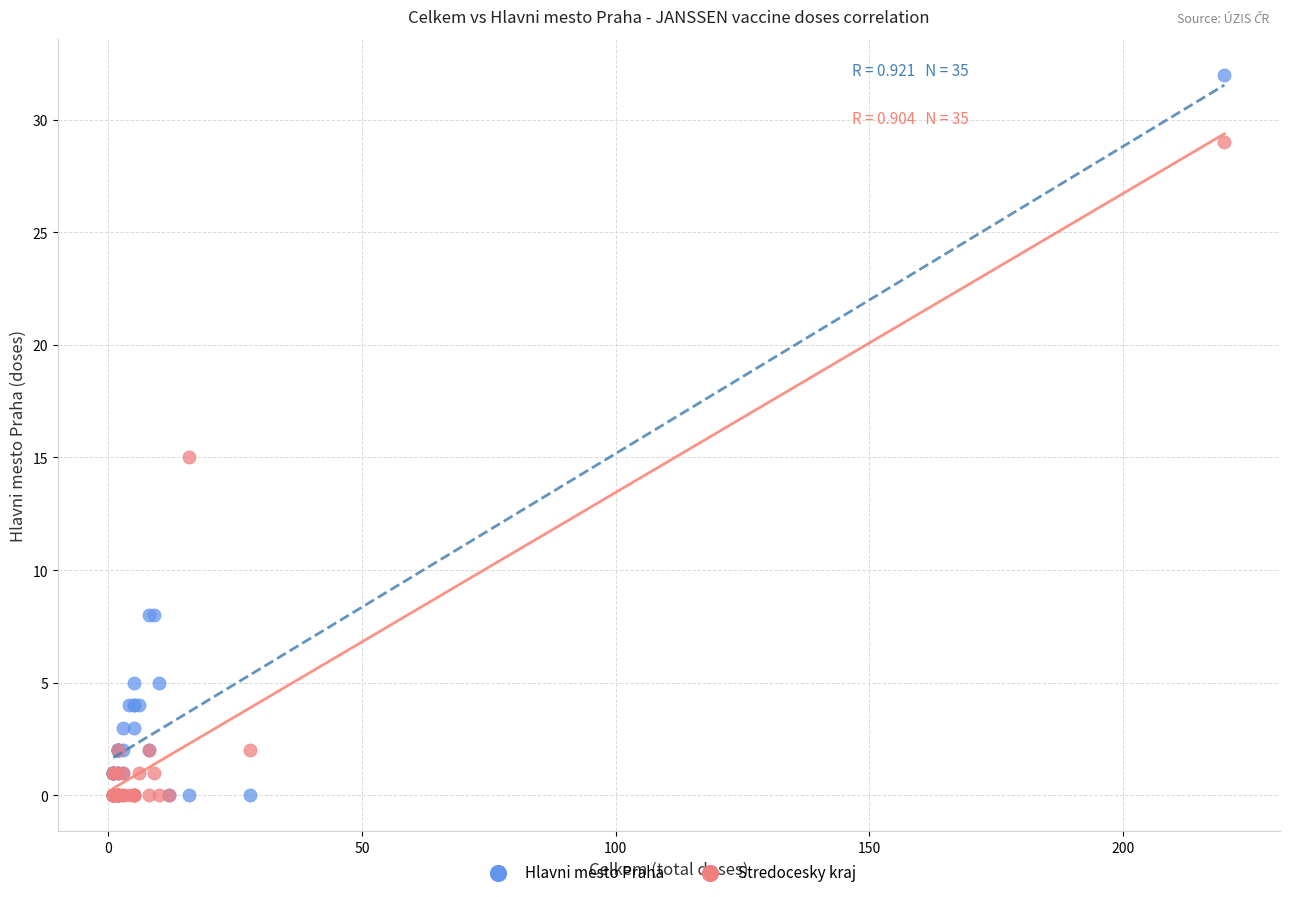

In the Stredocesky kraj series, what Y value is closest to 14?

15